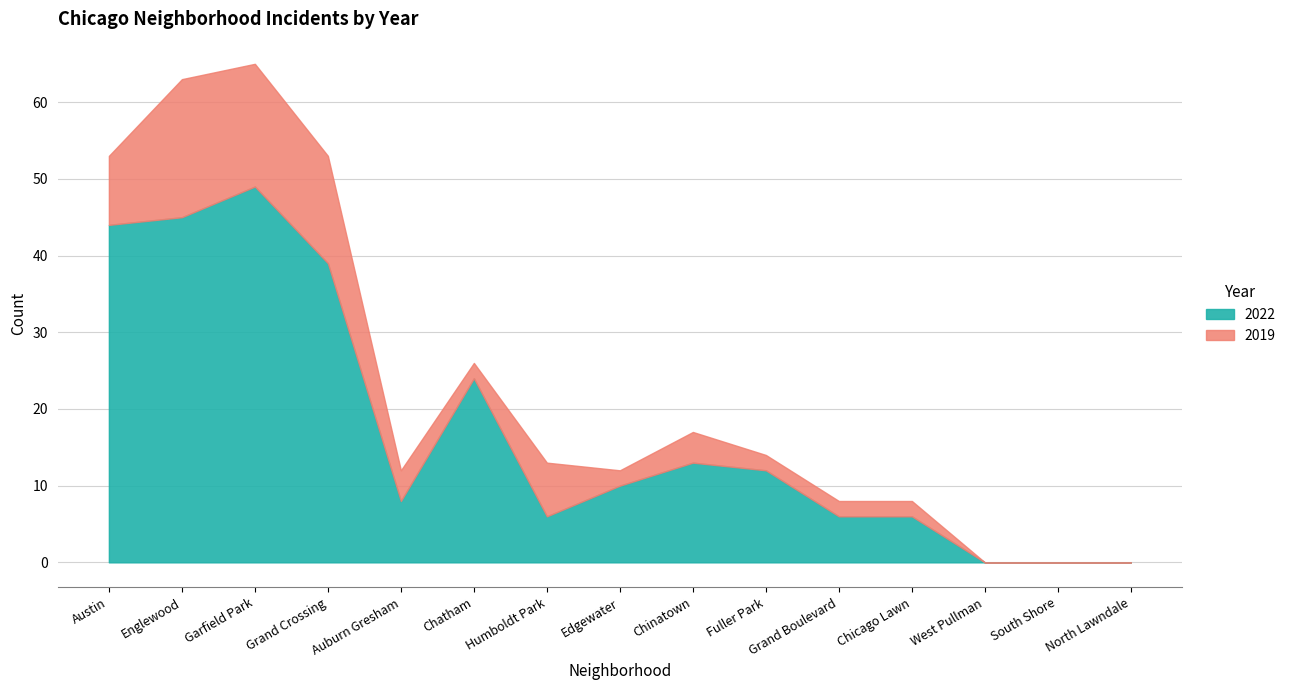

Which category has the highest value in the 2022 series?

Garfield Park